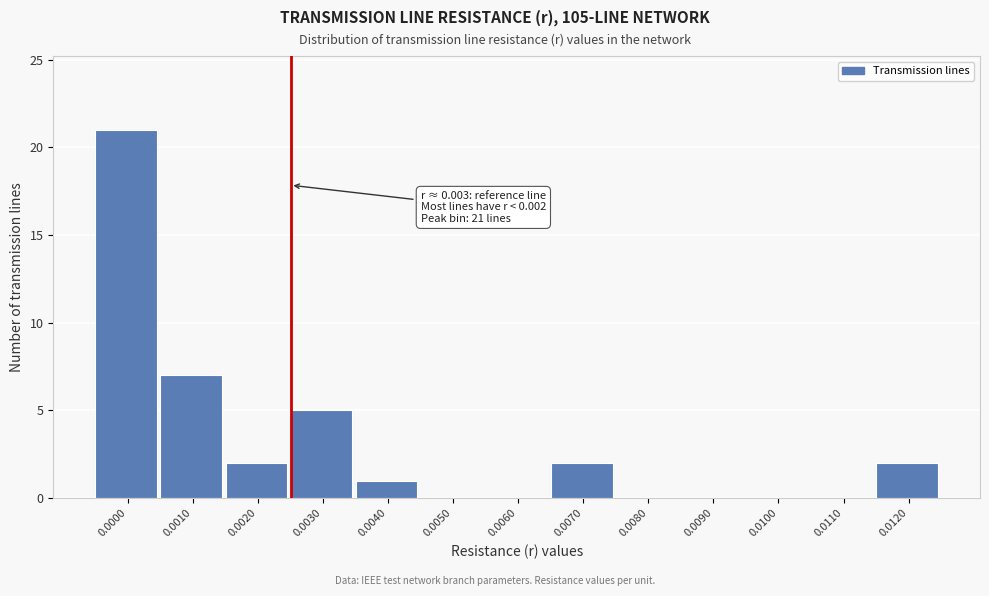

Reading left to right, extract all data points from this chart.

0.0000=21	0.0010=7	0.0020=2	0.0030=5	0.0040=1	0.0050=0	0.0060=0	0.0070=2	0.0080=0	0.0090=0	0.0100=0	0.0110=0	0.0120=2